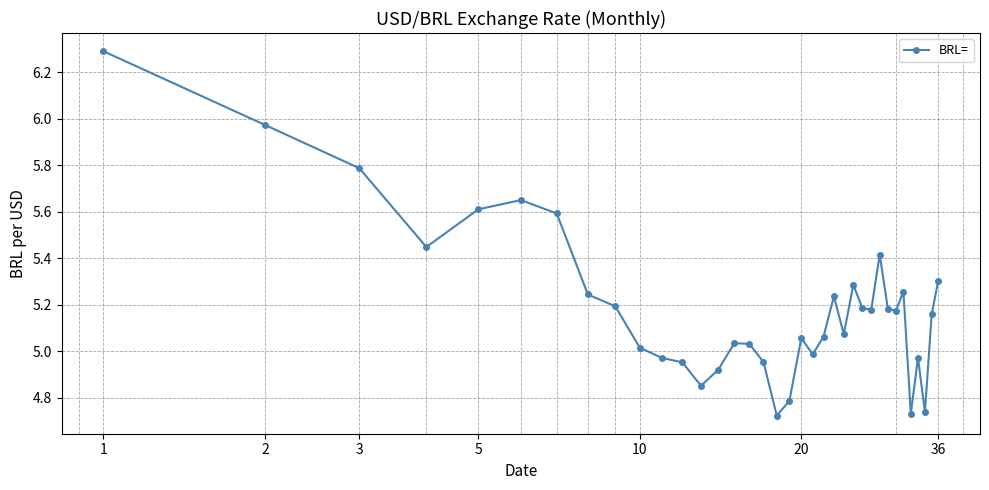

What is the greatest value displayed?

6.3